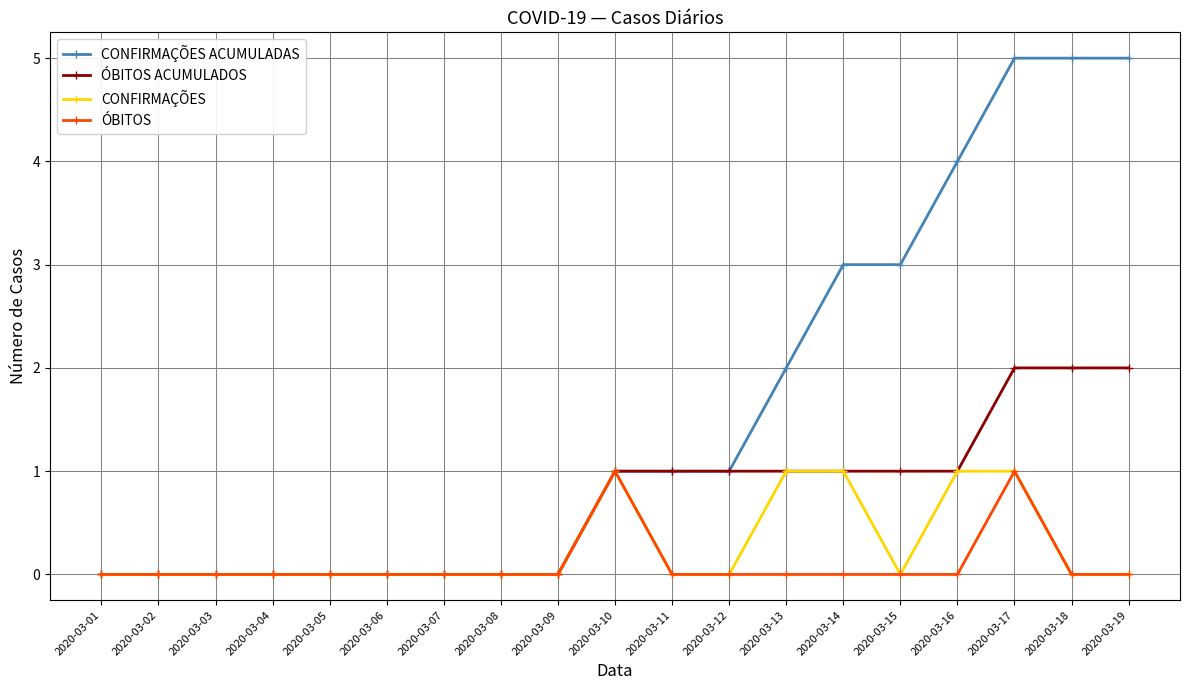

What is the difference between the maximum and minimum values in the CONFIRMAÇÕES ACUMULADAS series?

5